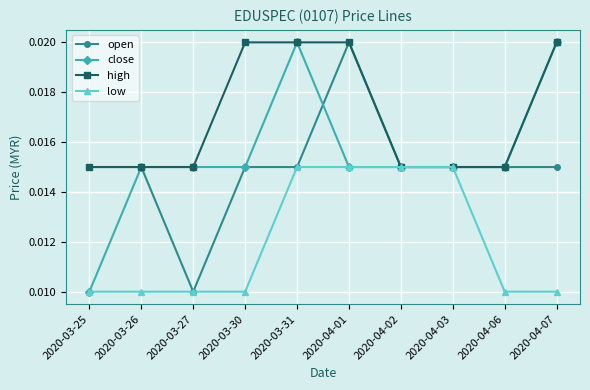

Between 2020-03-26 and 2020-04-03, which series saw the biggest shift?

low